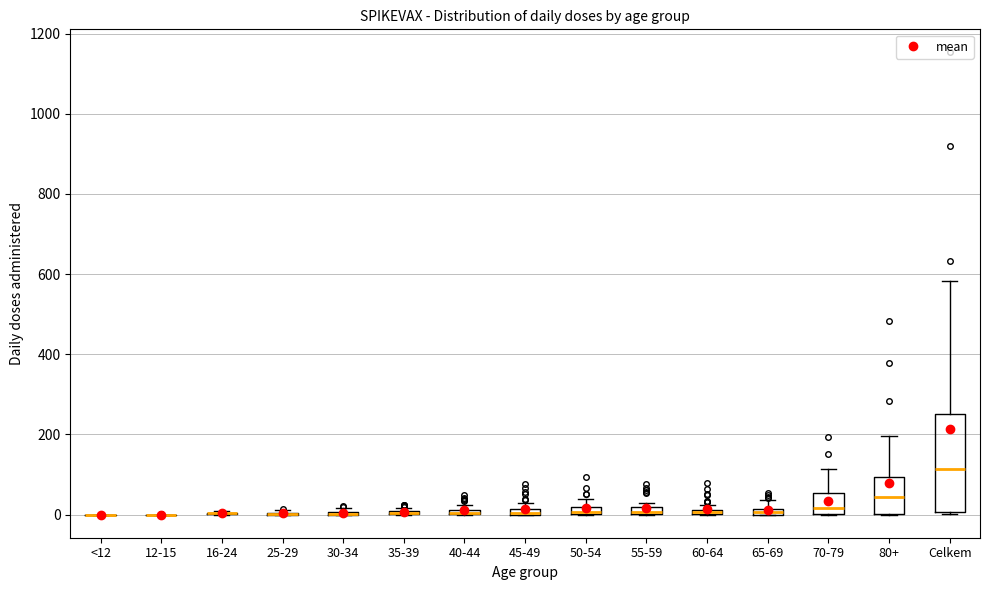

Which box is the tallest, from its lower edge to its upper edge?

Celkem